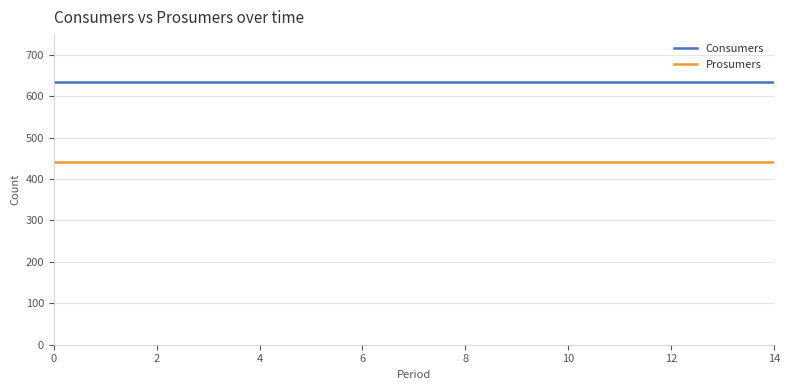

What is the lowest value of the Consumers series?

635